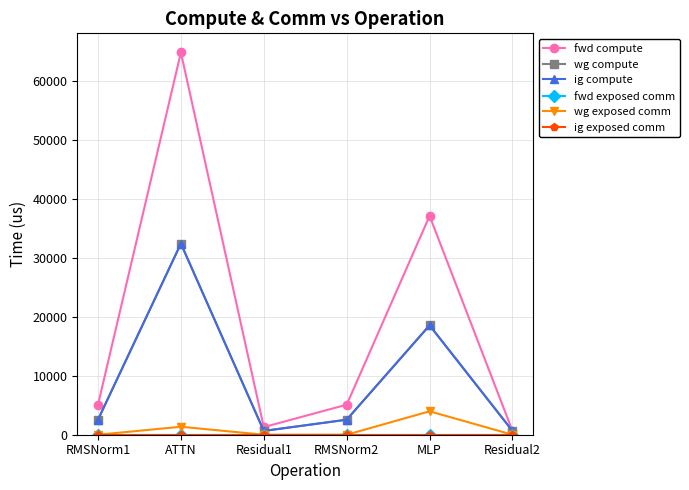

What is the total value across all series at ATTN?

130870.1